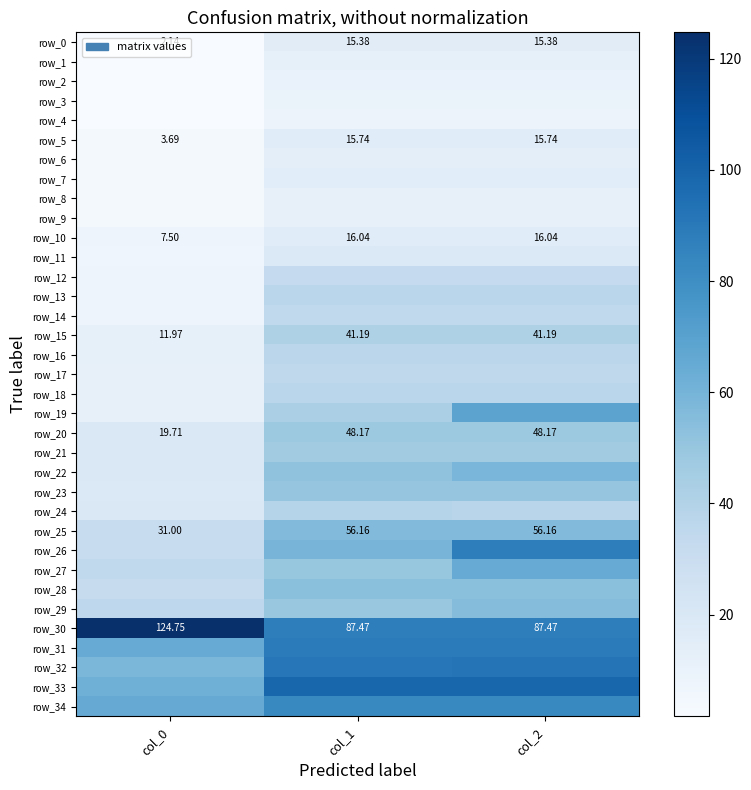

At which category is the sum across all series the highest?

col_2